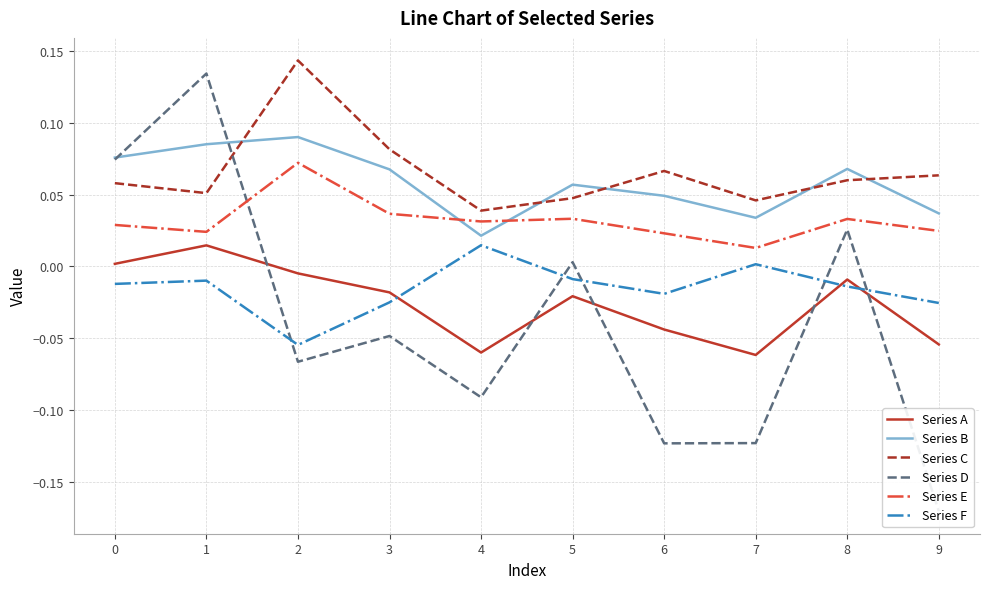

Is this an area chart (filled region under the line)?

No